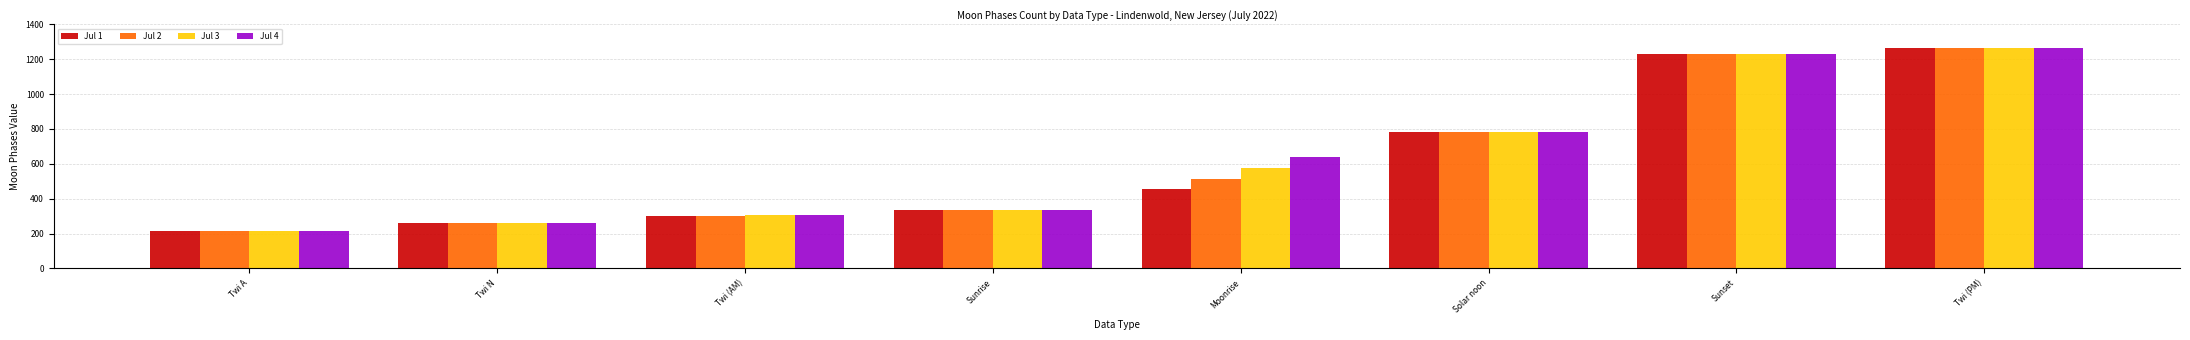

What is the sum of all Jul 1 values?

4848